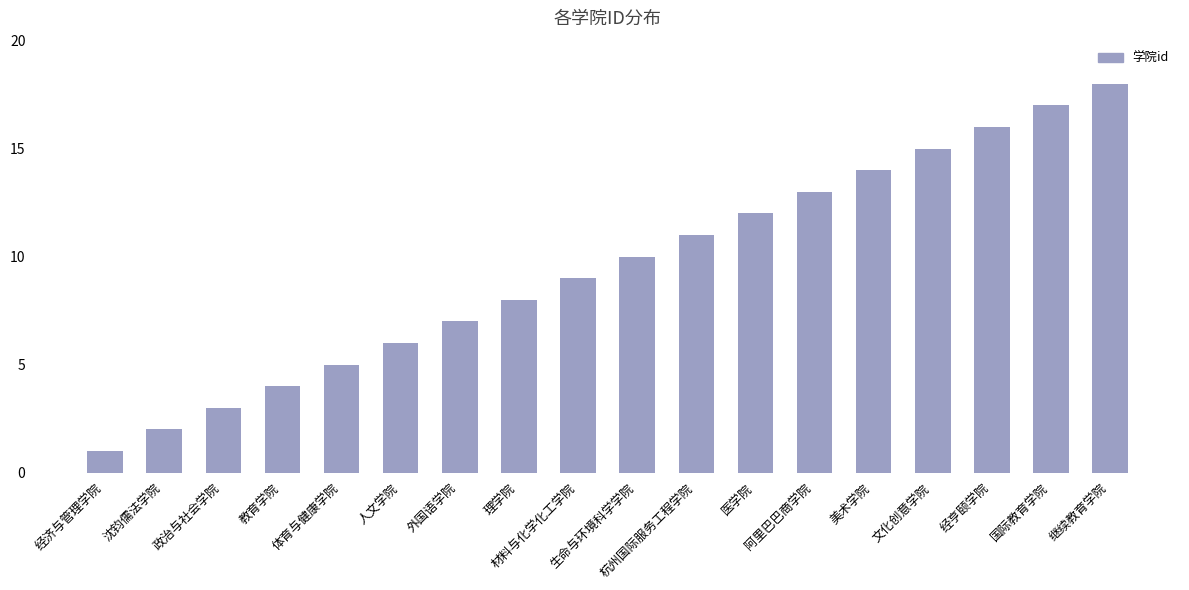

Rank the categories by value from highest to lowest.

继续教育学院, 国际教育学院, 经亨颐学院, 文化创意学院, 美术学院, 阿里巴巴商学院, 医学院, 杭州国际服务工程学院, 生命与环境科学学院, 材料与化学化工学院, 理学院, 外国语学院, 人文学院, 体育与健康学院, 教育学院, 政治与社会学院, 沈钧儒法学院, 经济与管理学院